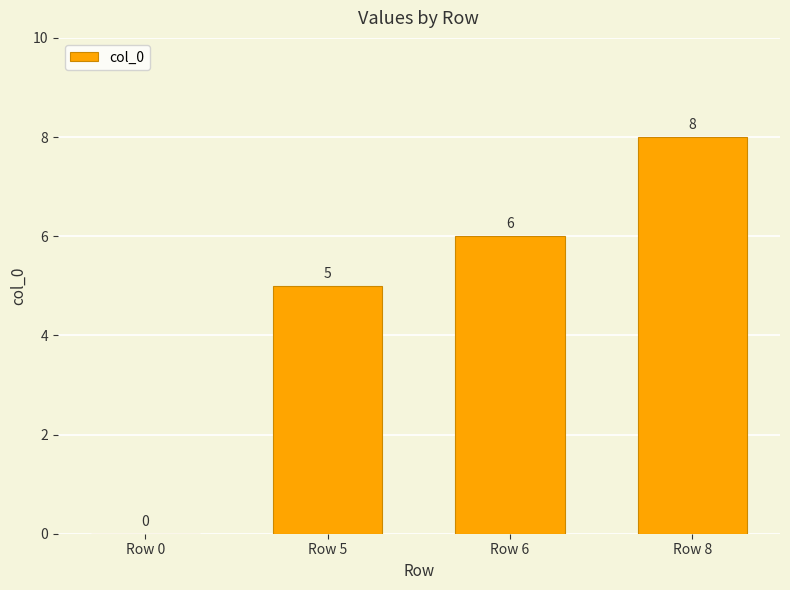

Are the bars horizontal?

No